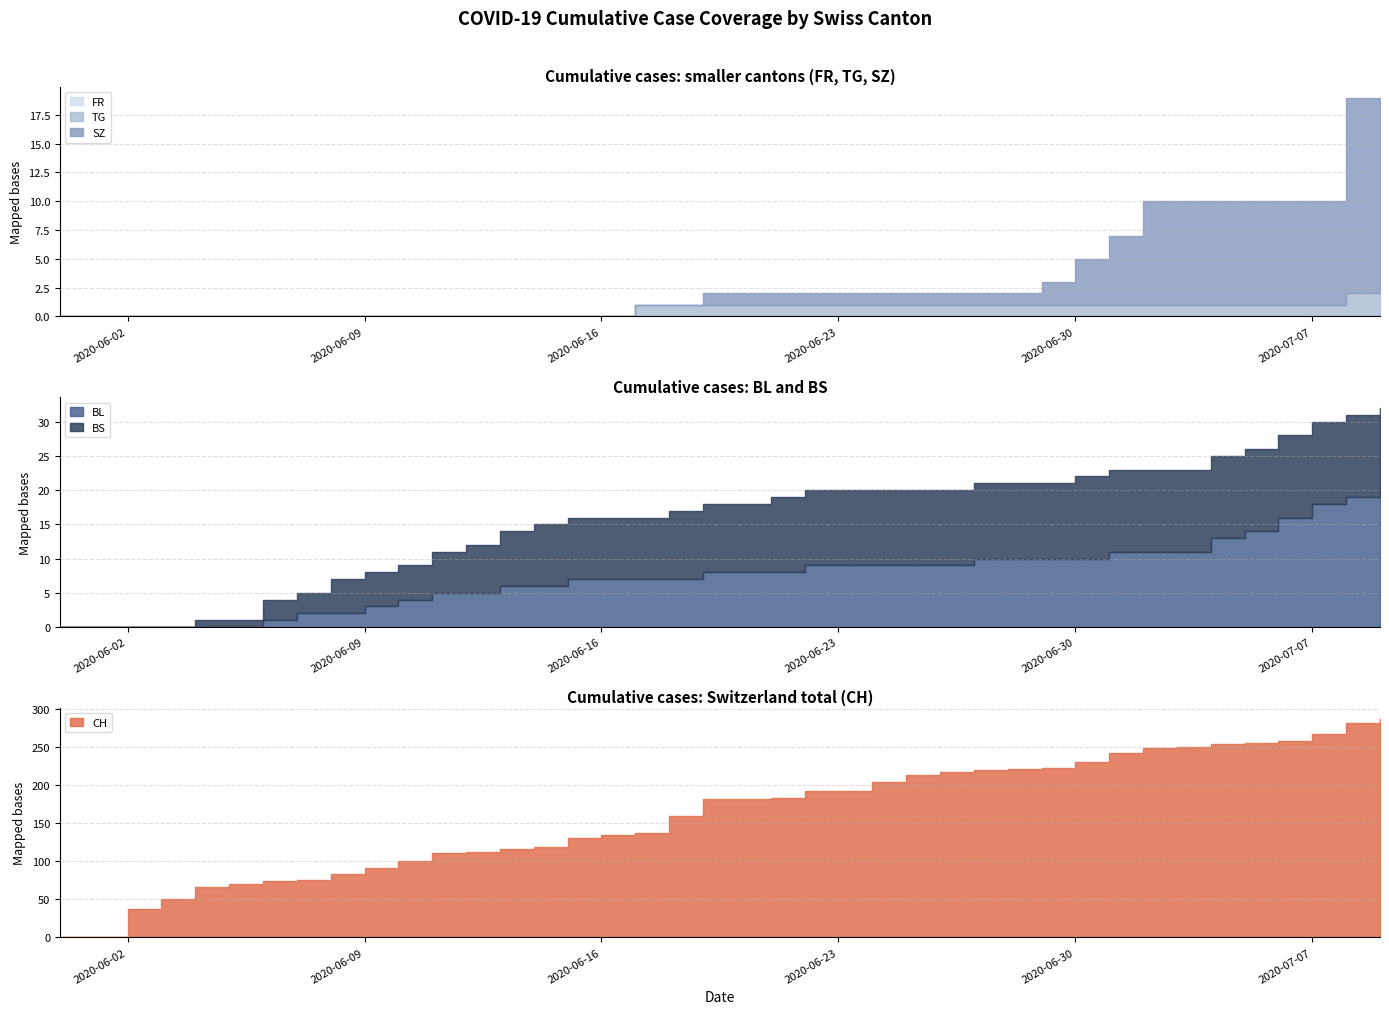

The CH series shows 135 at 2020-06-16. True or false?

True